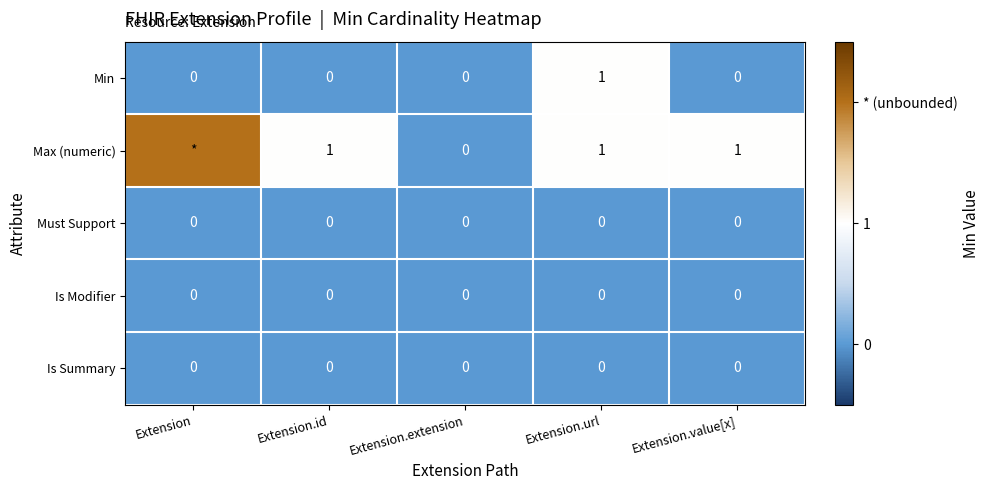

At how many categories does at least one series exceed 1?

1